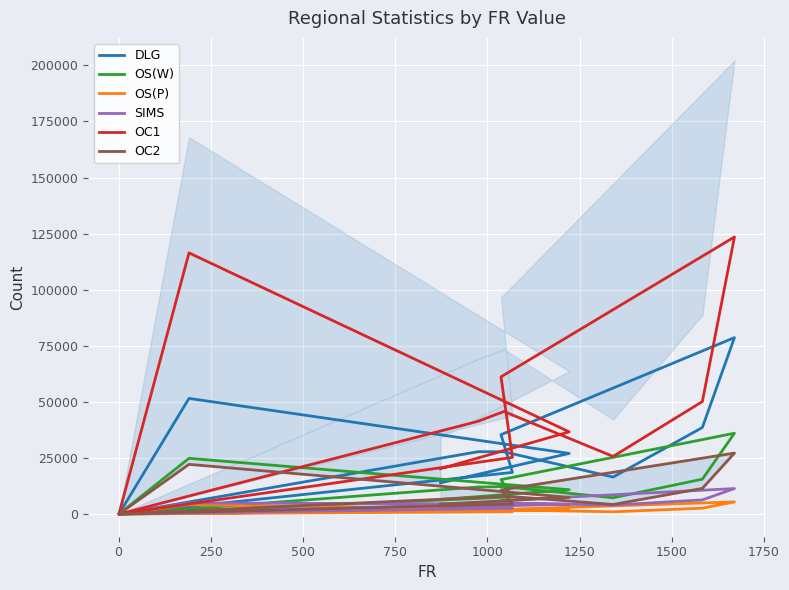

What is the lowest value of the OC2 series?

3